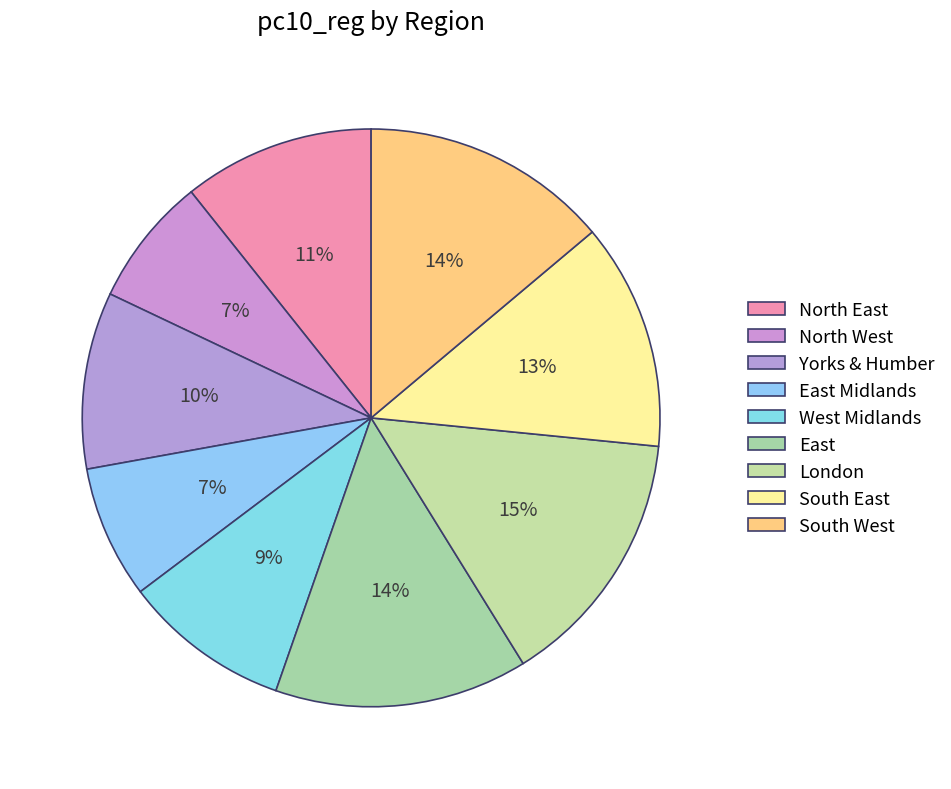

To the nearest percent, what is the difference between the North West and West Midlands slice percentages?

2%